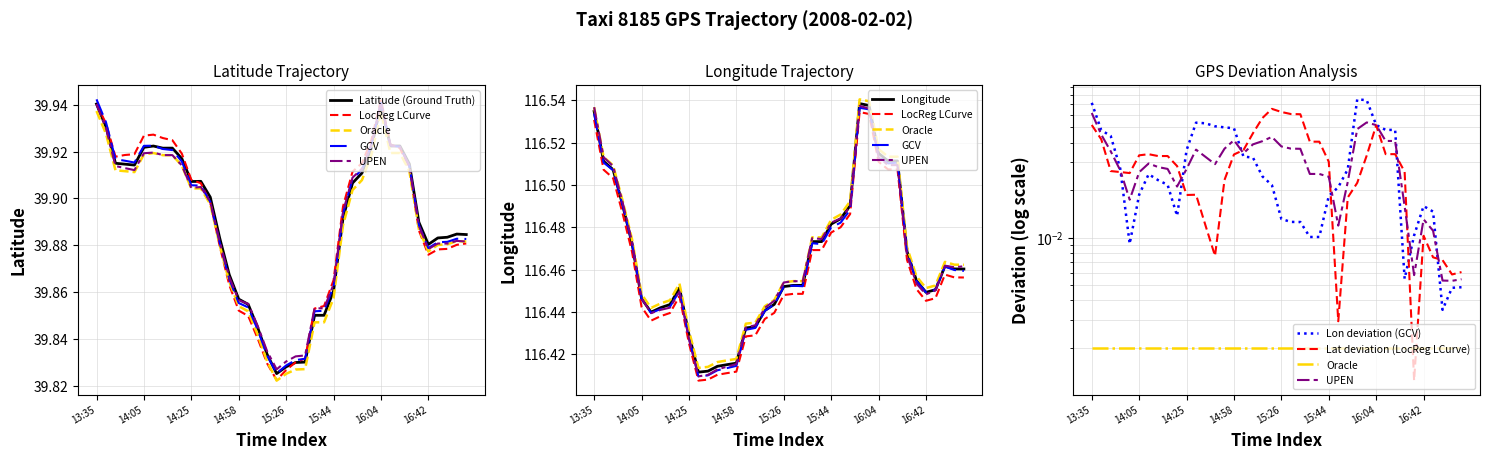

What is the total value across all series at 12?

156.3